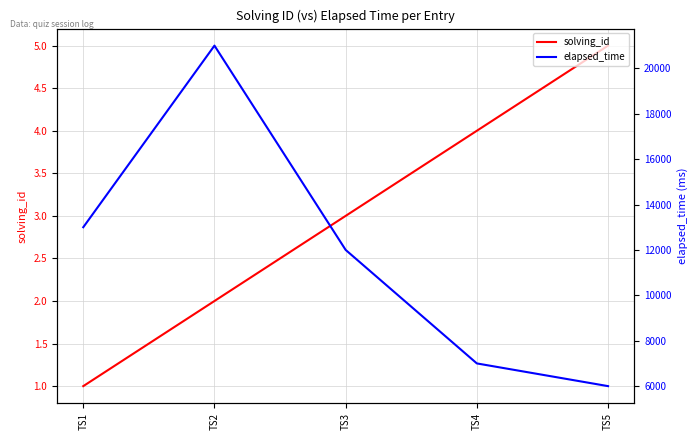

Read the elapsed_time value at TS3, to the nearest 50.

12000